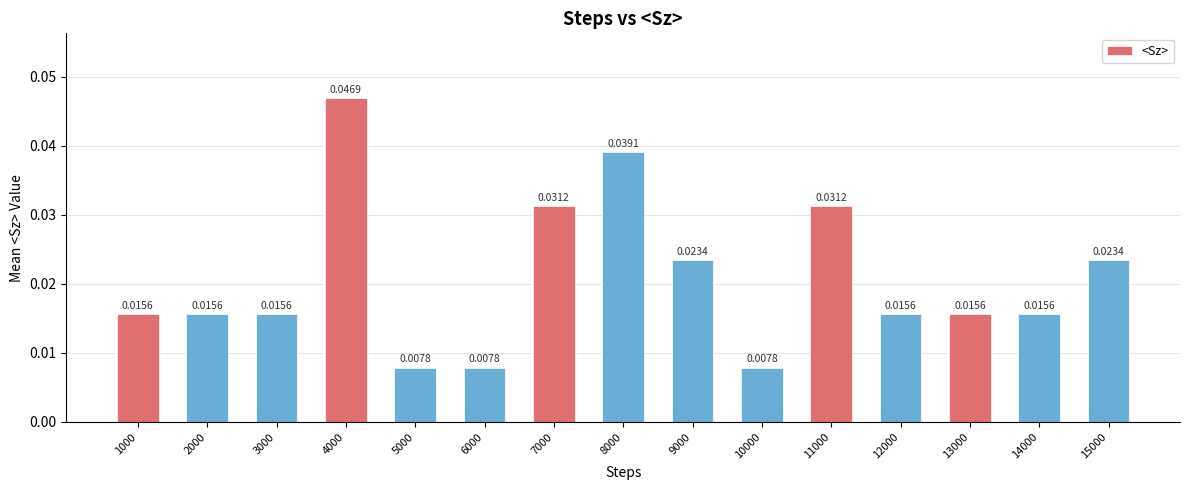

What is the sum of all values?

0.3